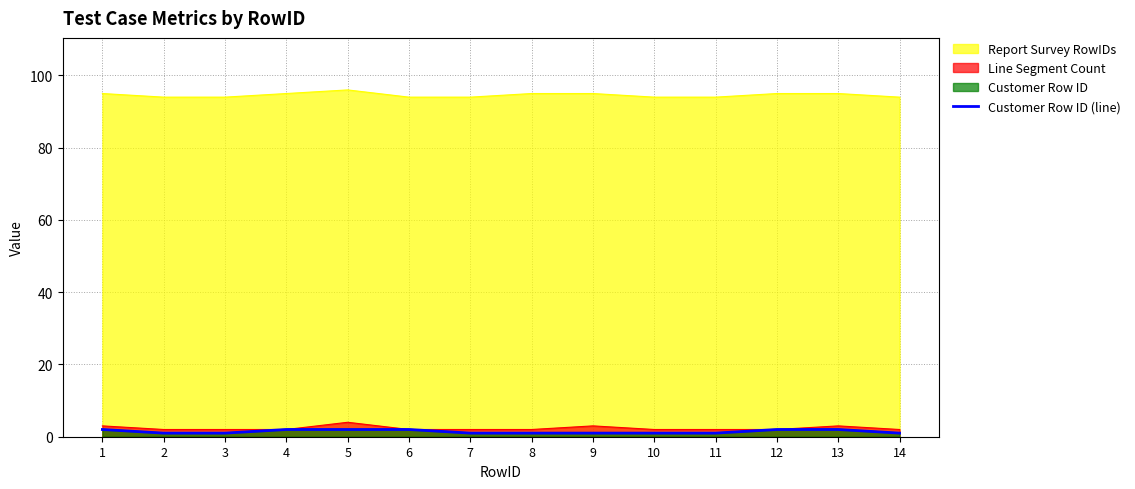

What is the difference between the second highest and minimum values?

1